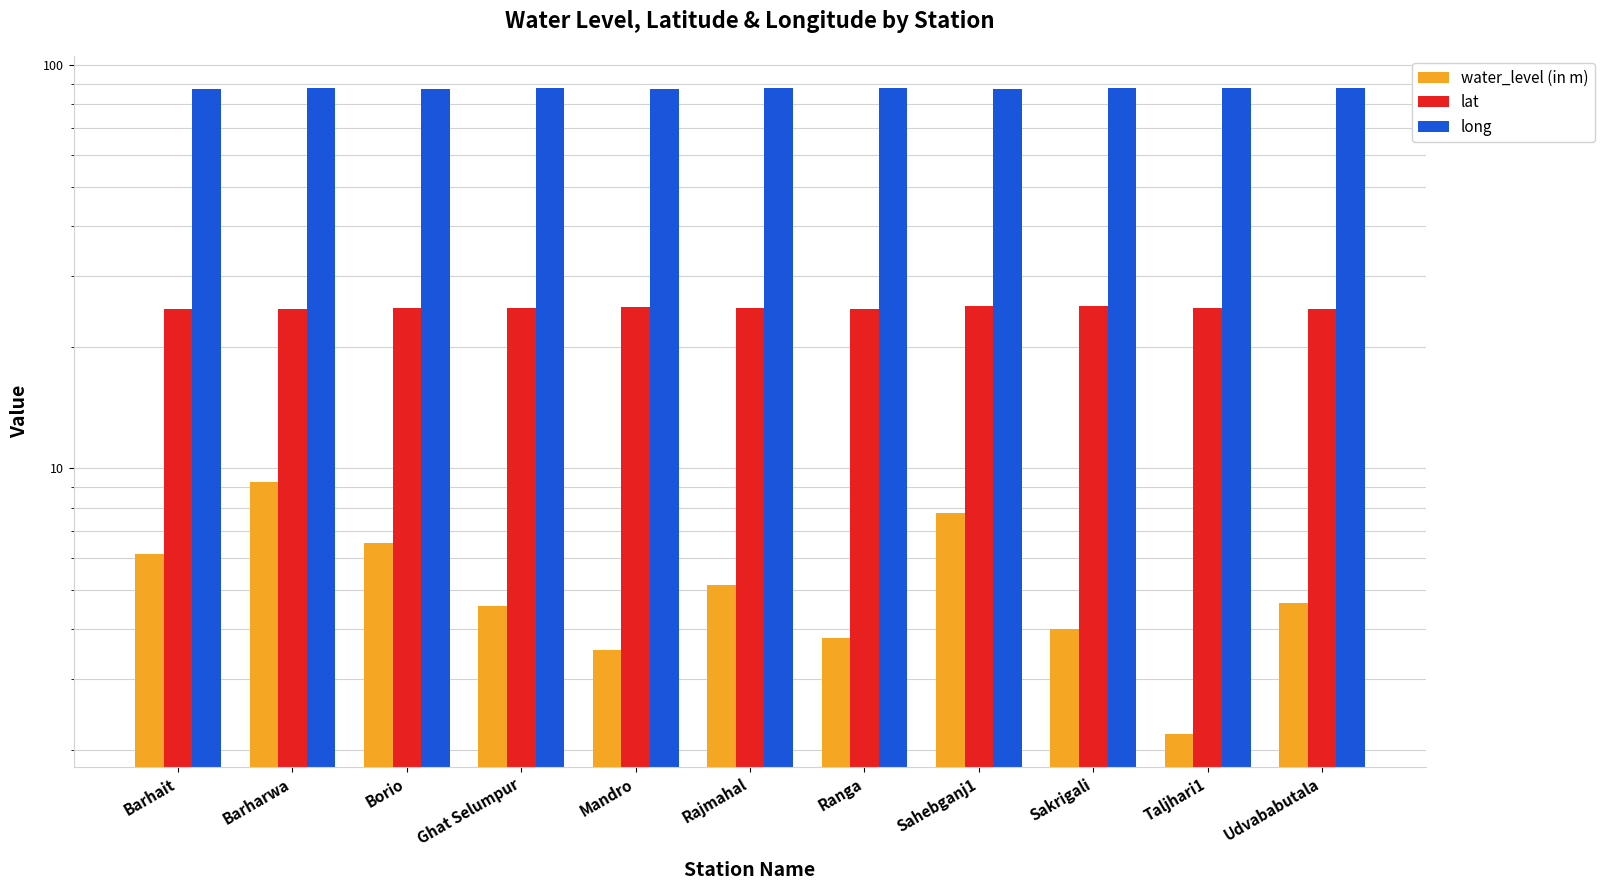

At which category is the sum across all series the highest?

Barharwa